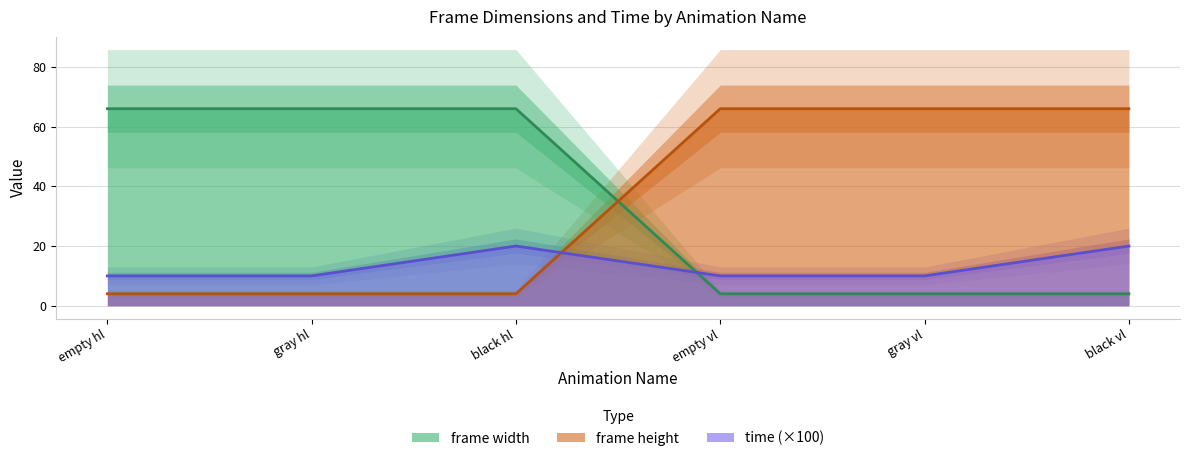

What is the spread (max minus min) of values at empty hl?

62